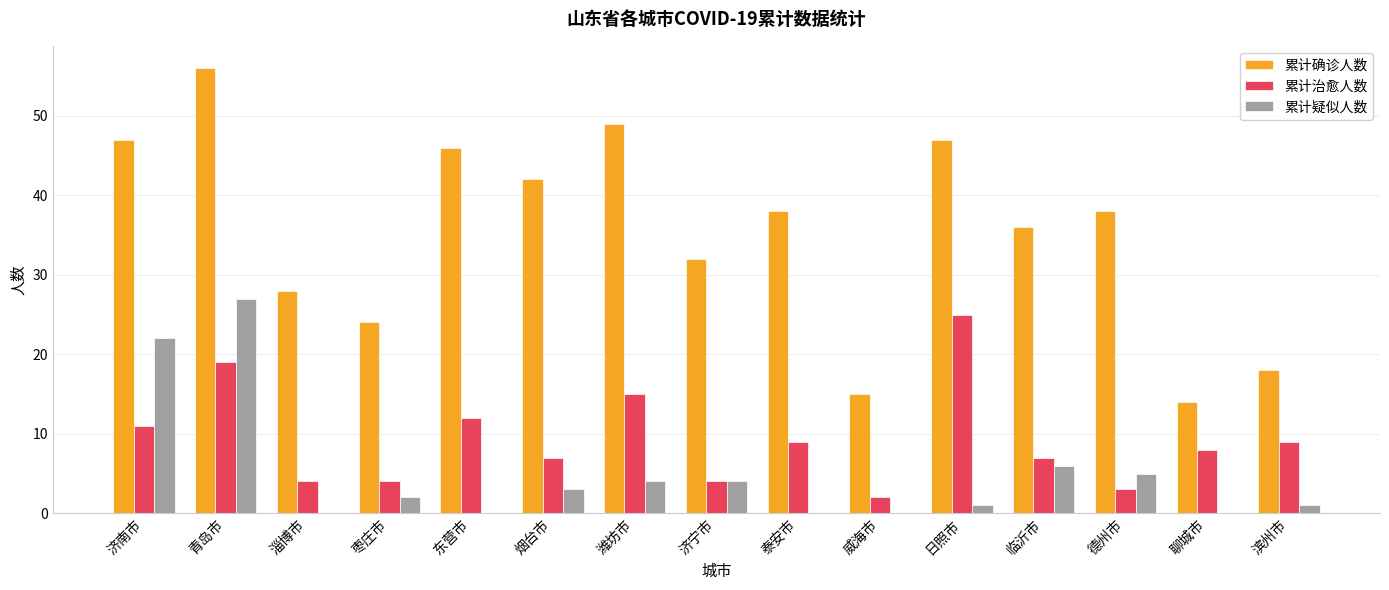

Which series has the largest range (max minus min)?

累计确诊人数